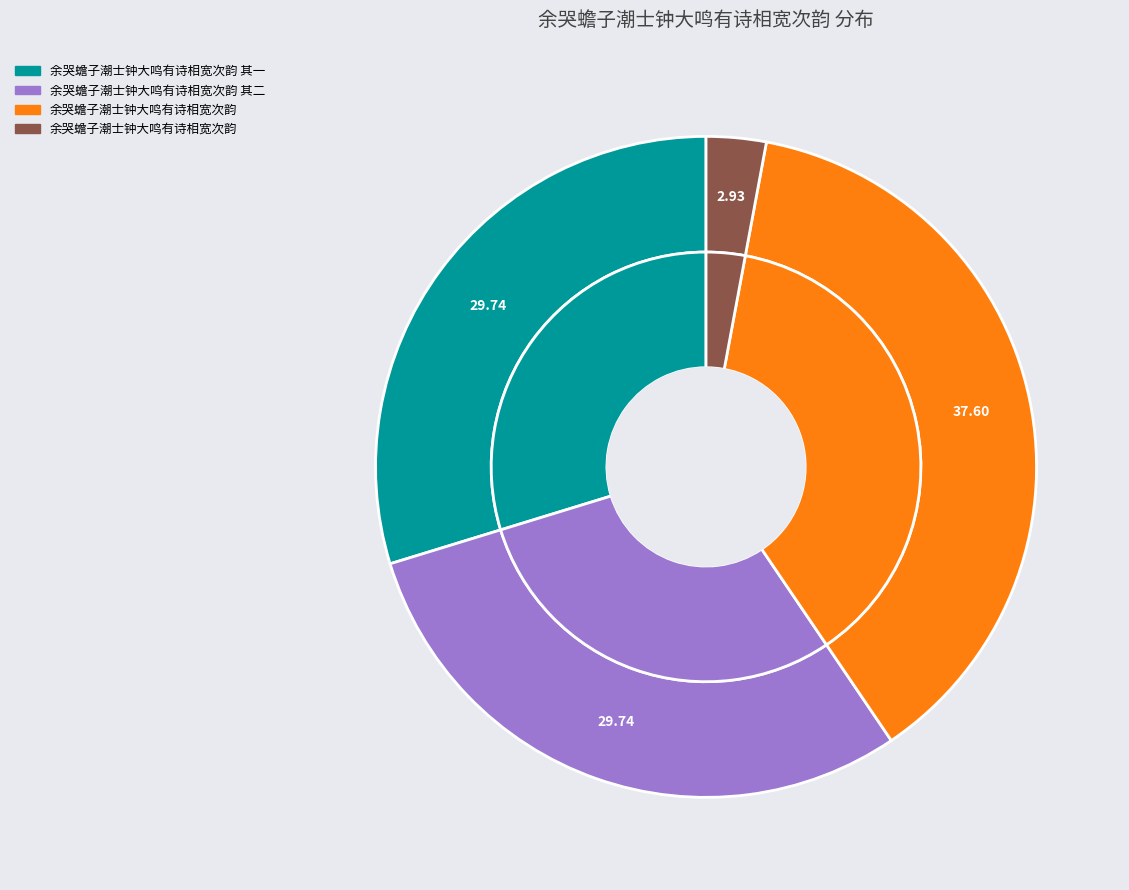

Which category has the smallest portion of the pie?

余哭蟾子潮士钟大鸣有诗相宽次韵